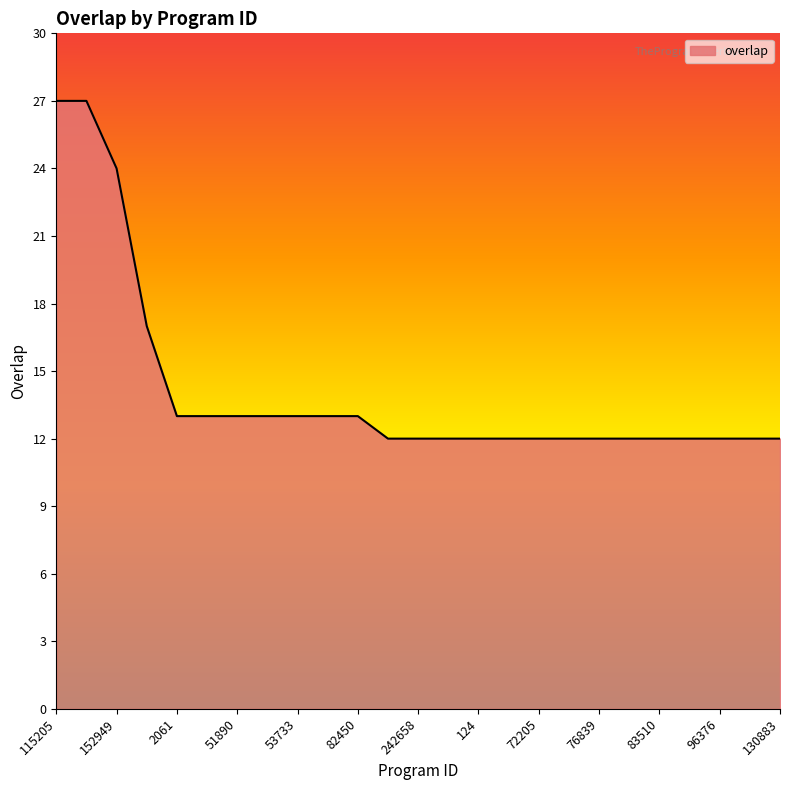

What is the smallest value displayed?

12